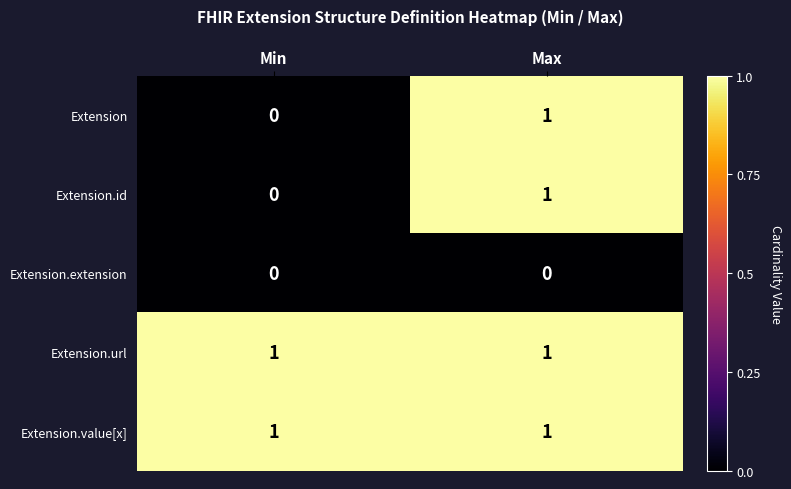

Reading left to right, list all the values displayed in this chart.

Extension: 0	1
Extension.id: 0	1
Extension.extension: 0	0
Extension.url: 1	1
Extension.value[x]: 1	1